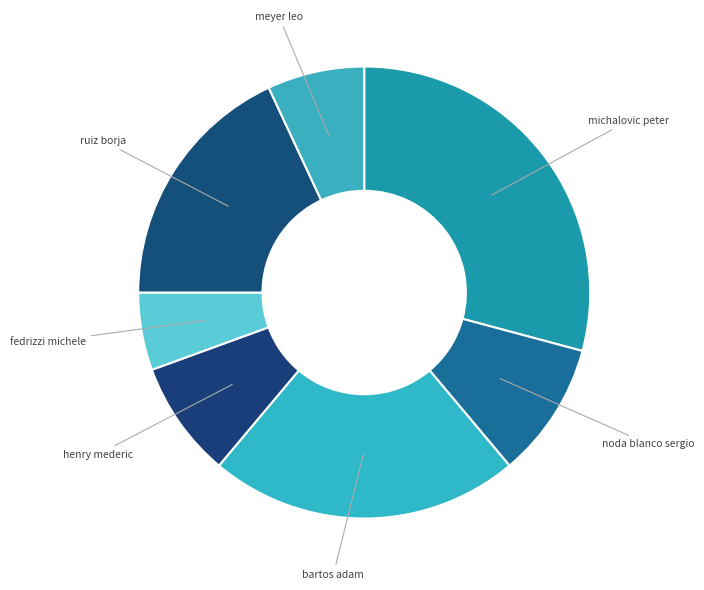

Which slice is the largest?

michalovic peter